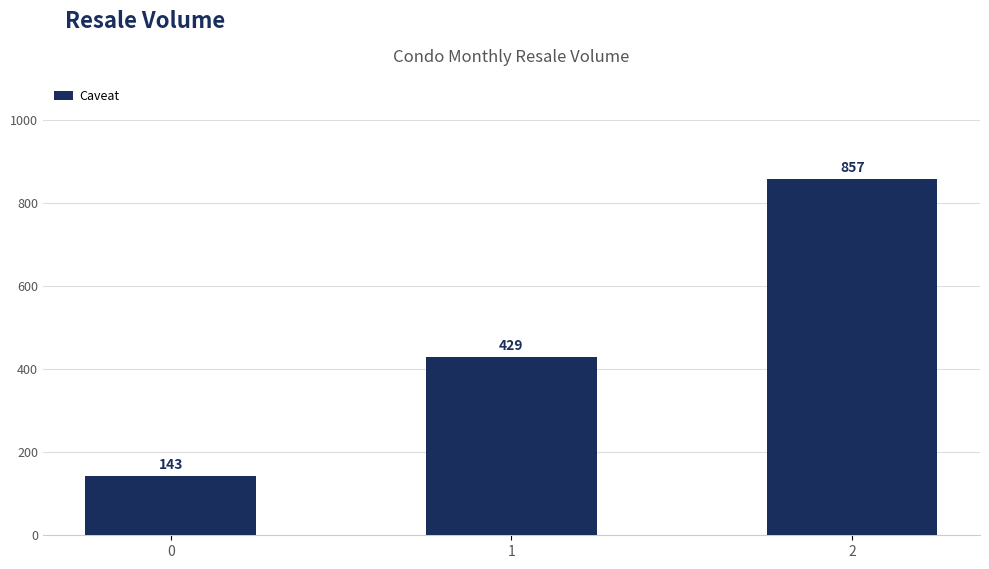

Where is the data nearest to the value 500?

1